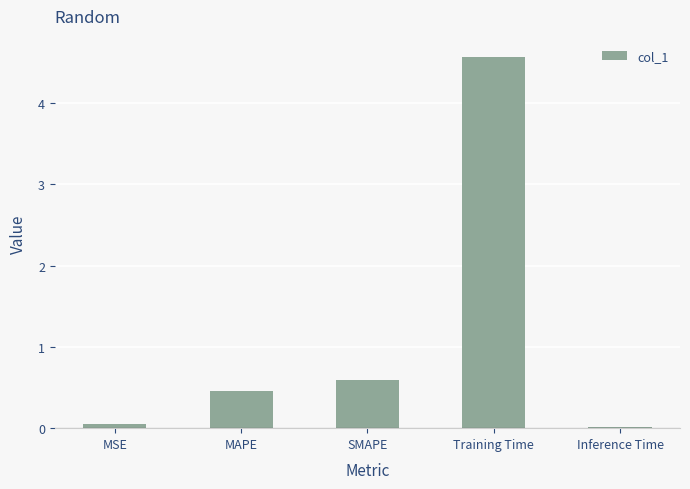

Which category has the highest value across all series?

Training Time